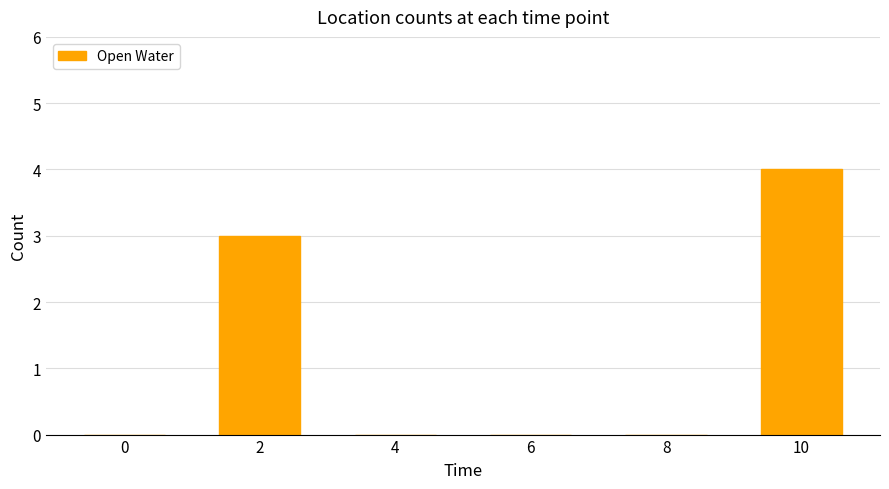

True or false: the data shows 3 at 2.

True